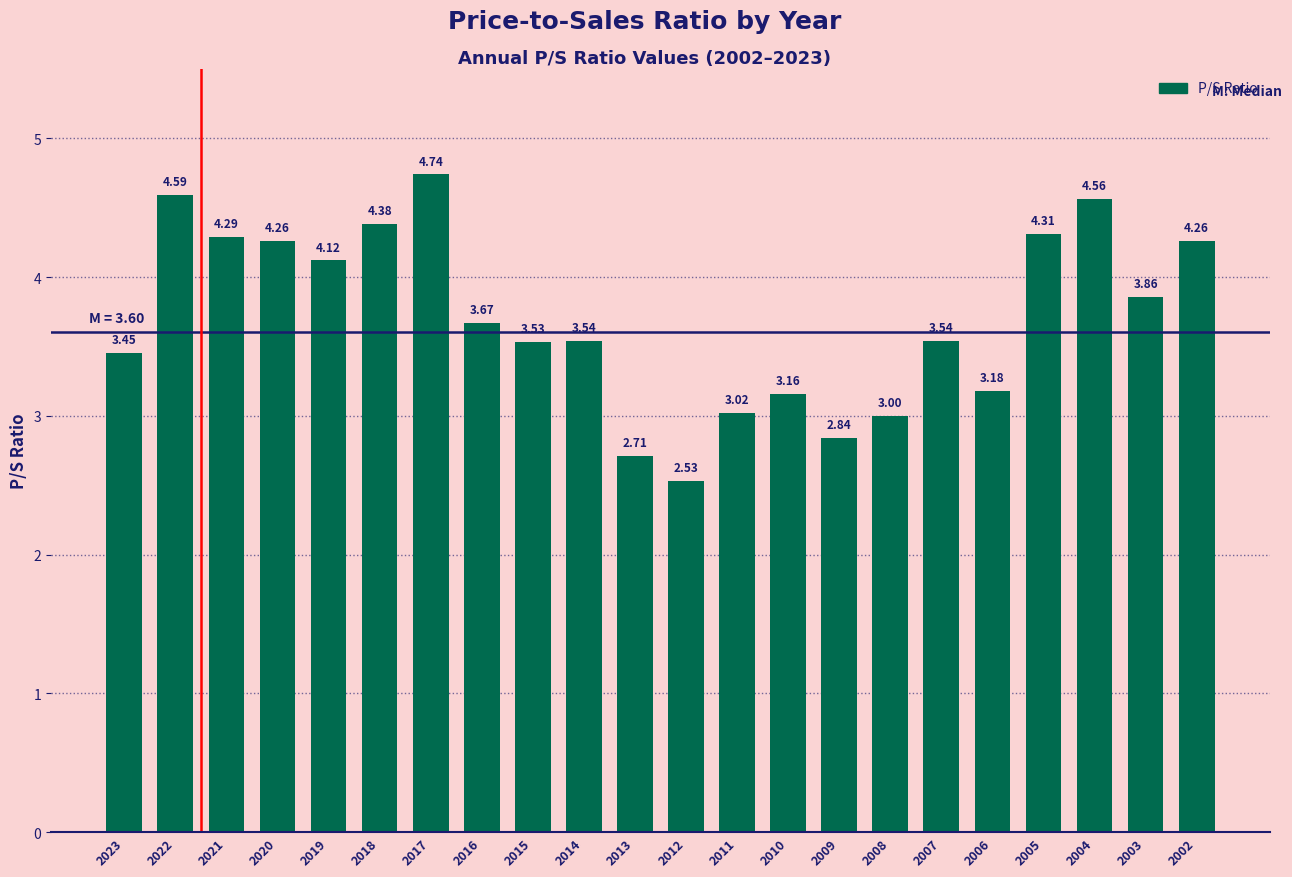

Which has a higher value, 2017 or 2011?

2017